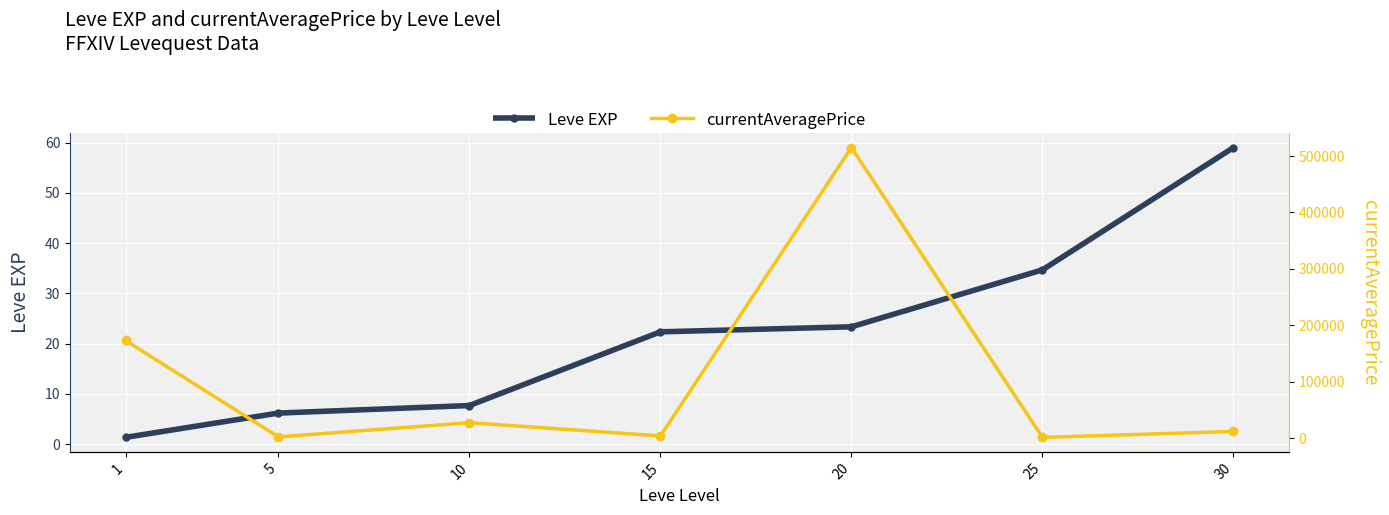

Which series has the largest range (max minus min)?

currentAveragePrice